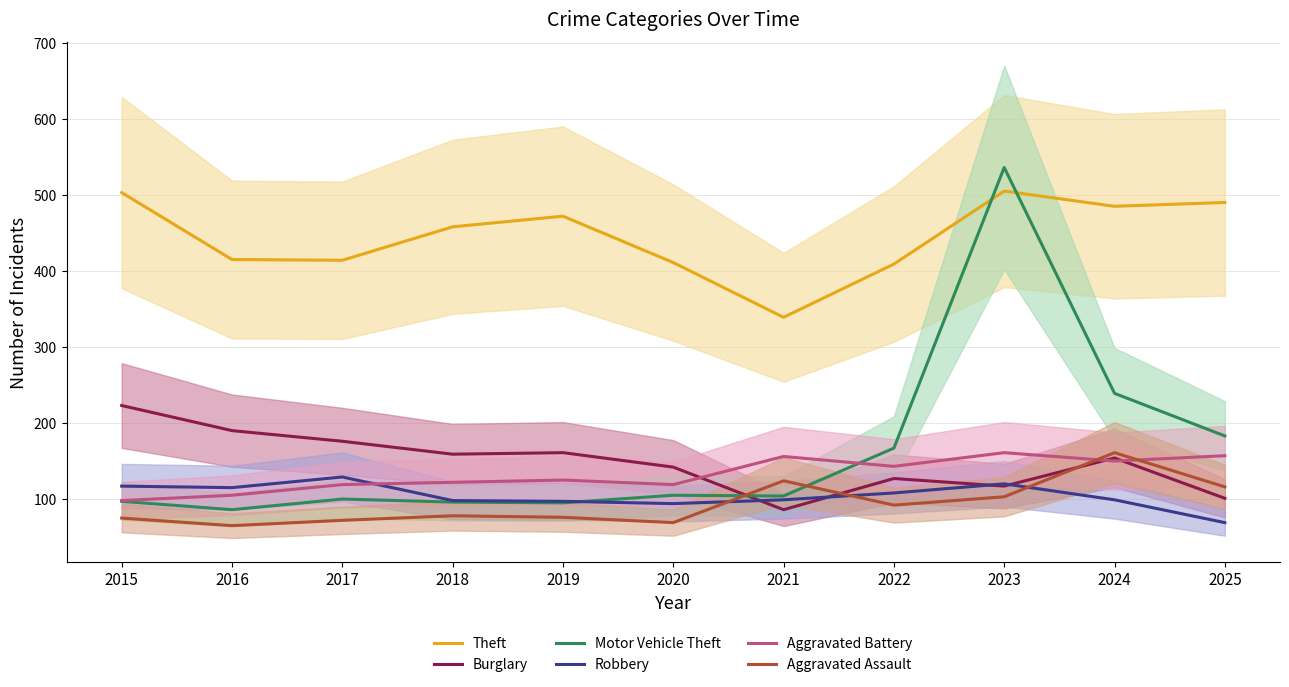

True or false: Aggravated Battery has a value of 98 at 2015.

True